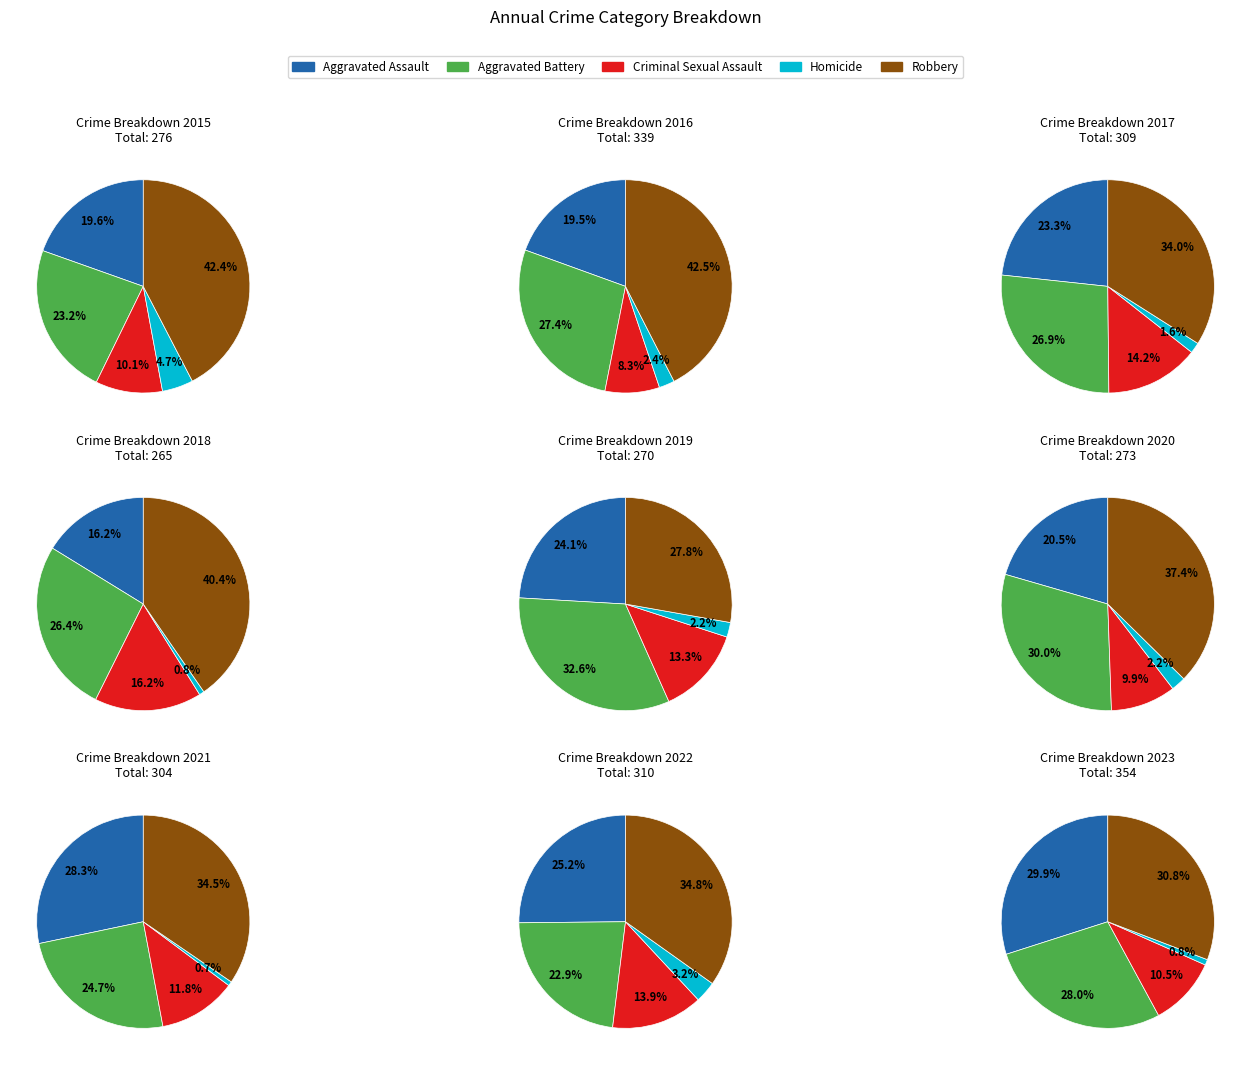

To the nearest percent, what percentage of the pie is 2022?

13%